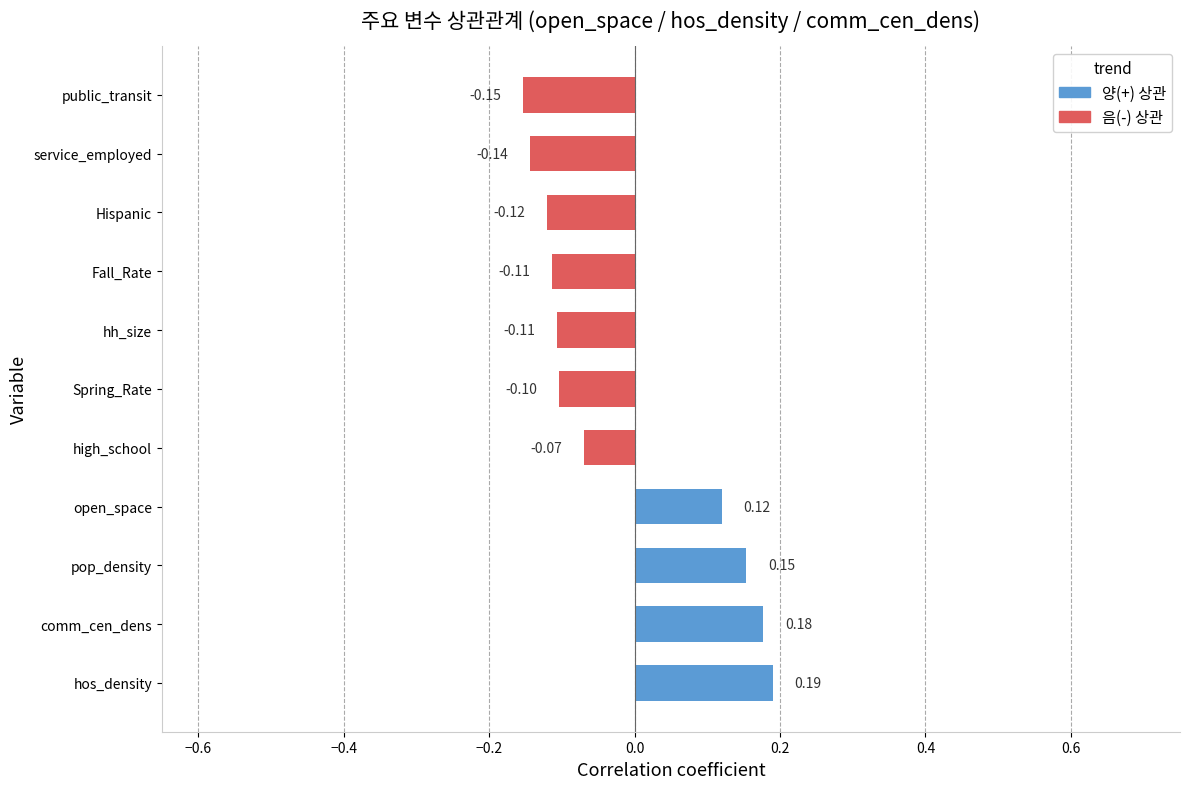

Which label corresponds to the smallest value in the chart?

public_transit